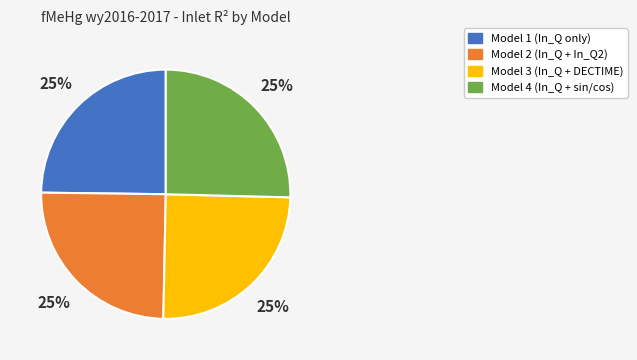

What is the ratio of the value at Model 4 to the value at Model 1?

1.0